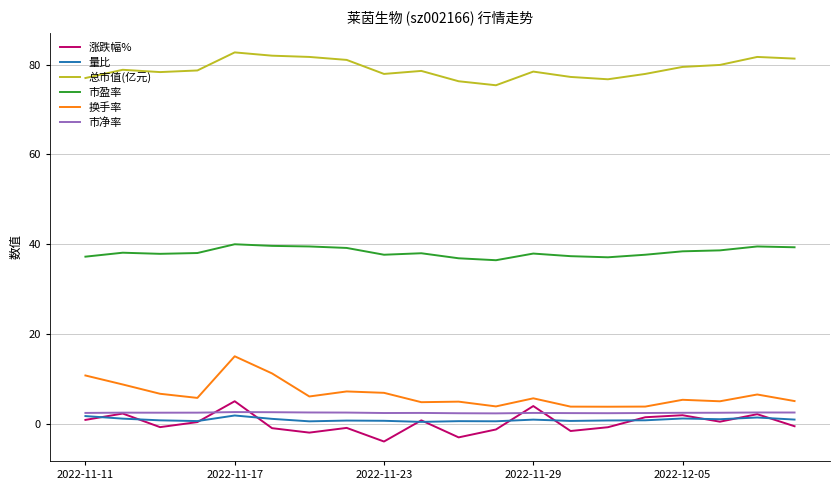

True or false: 涨跌幅% has more than 2 points higher than both neighbors.

True